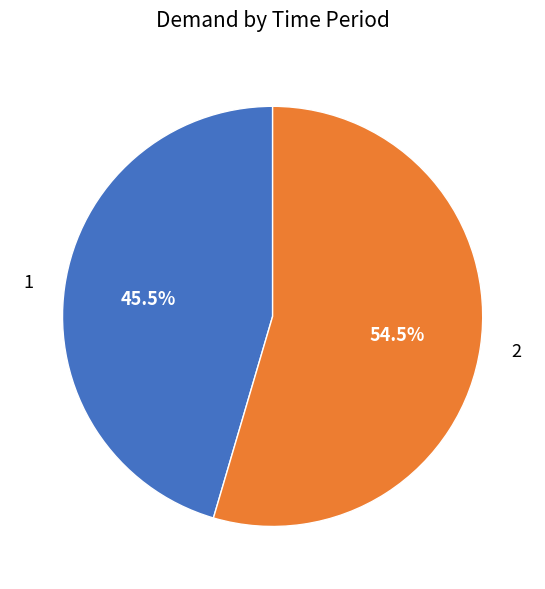

Combined, what portion of the pie is 1 and 2?

100.0%